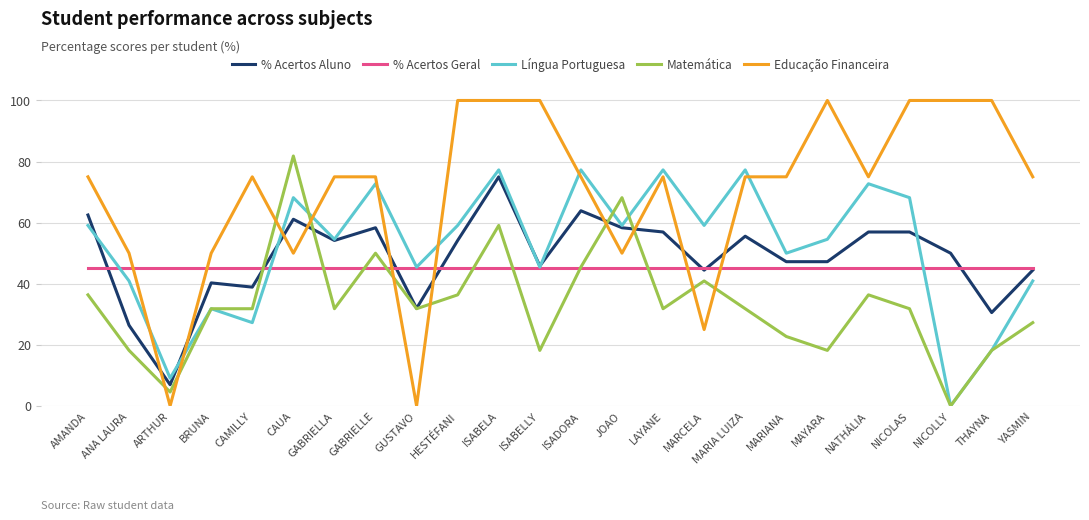

Between which two adjacent categories do Matemática and % Acertos Aluno first intersect?

CAMILLY and CAUA